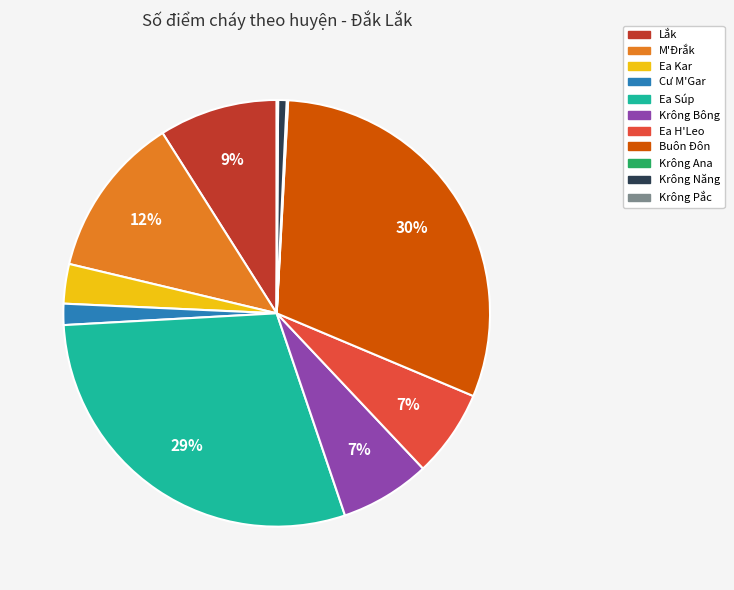

To the nearest percent, what is the difference between the largest and smallest slice percentages?

30%